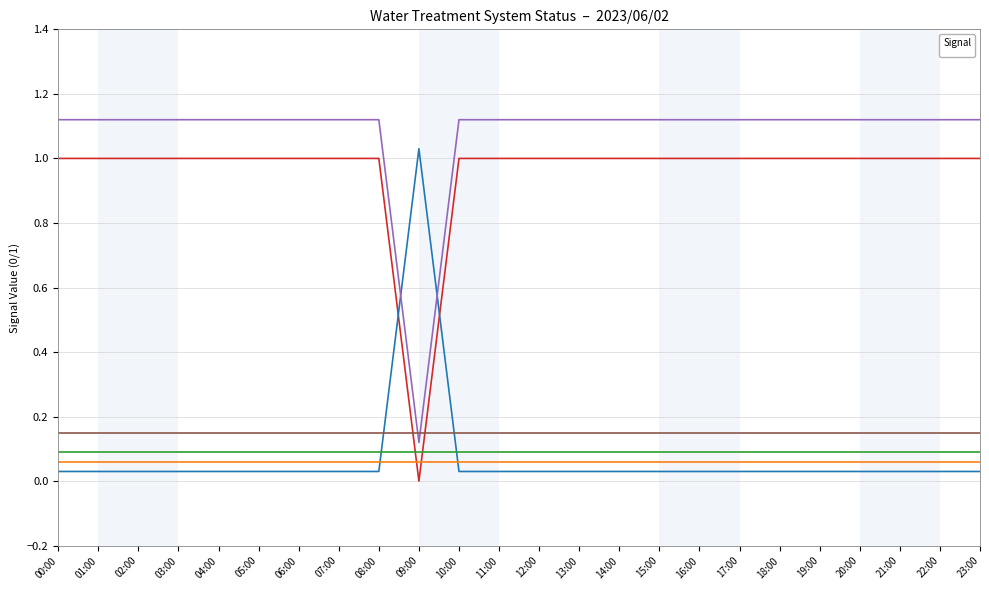

Does the chart have visible grid lines?

Yes